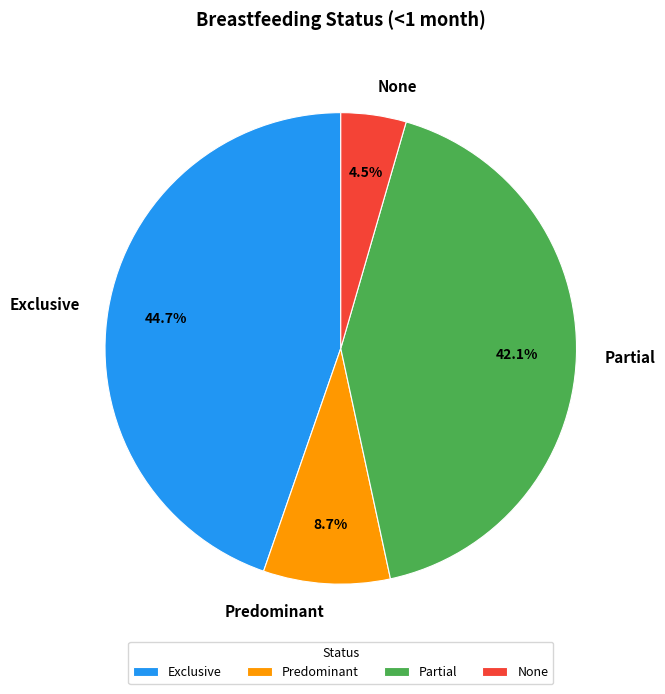

What portion of the pie excludes Exclusive?

55.3%